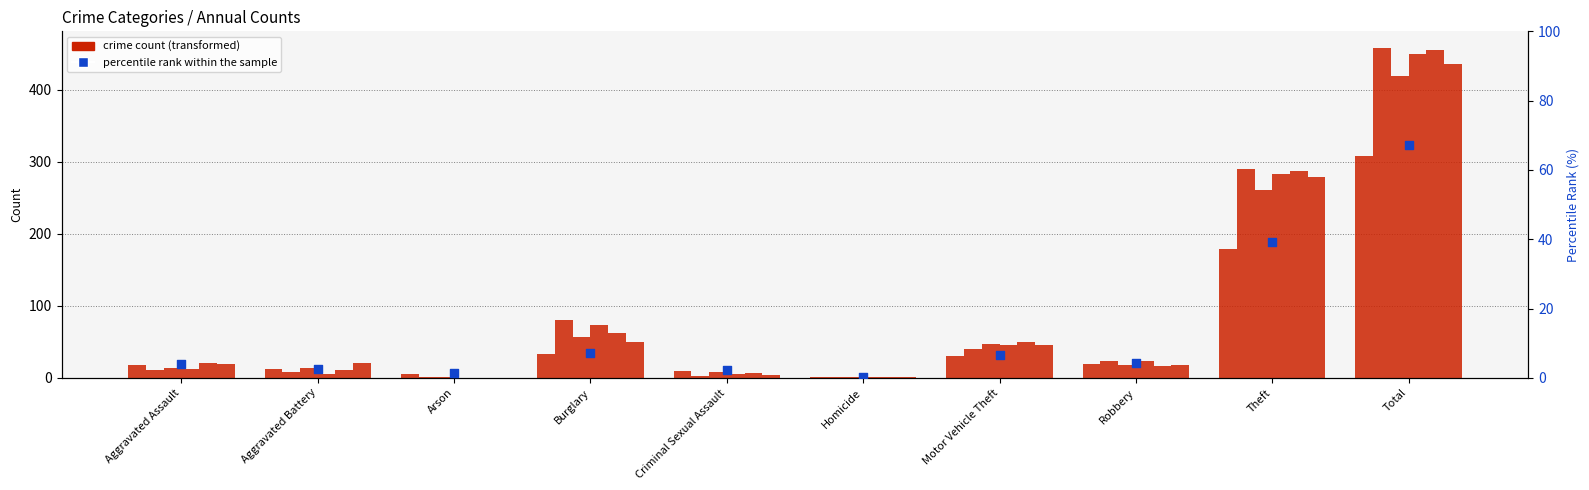

What is the ratio of the value at Robbery to the value at Aggravated Assault?

1.1